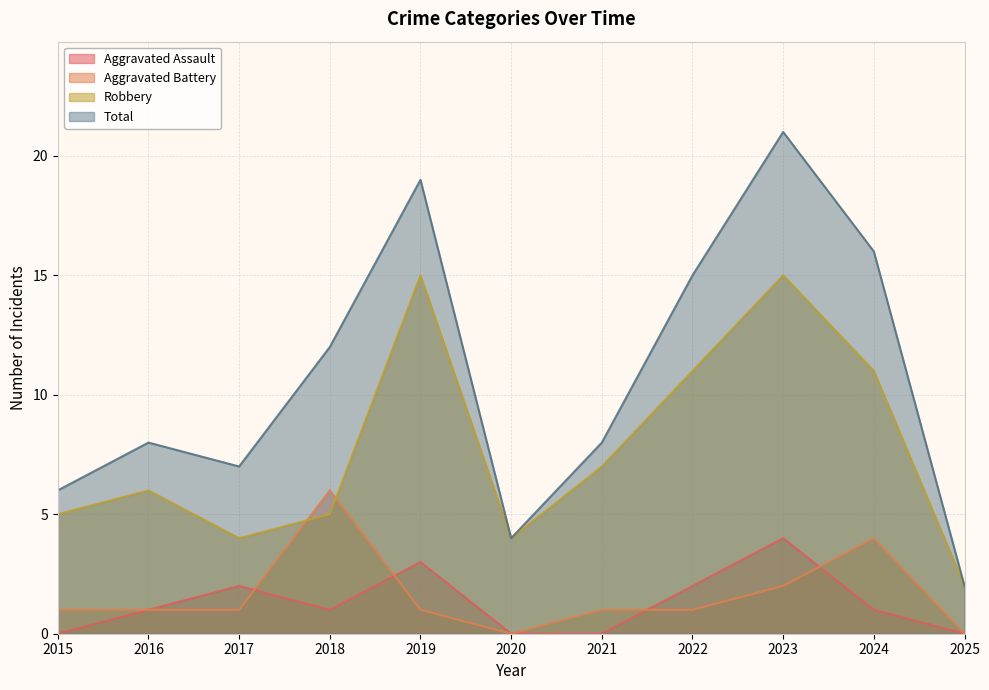

List the labels in order of Aggravated Assault value, largest first.

2023, 2019, 2017, 2022, 2016, 2018, 2024, 2015, 2020, 2021, 2025